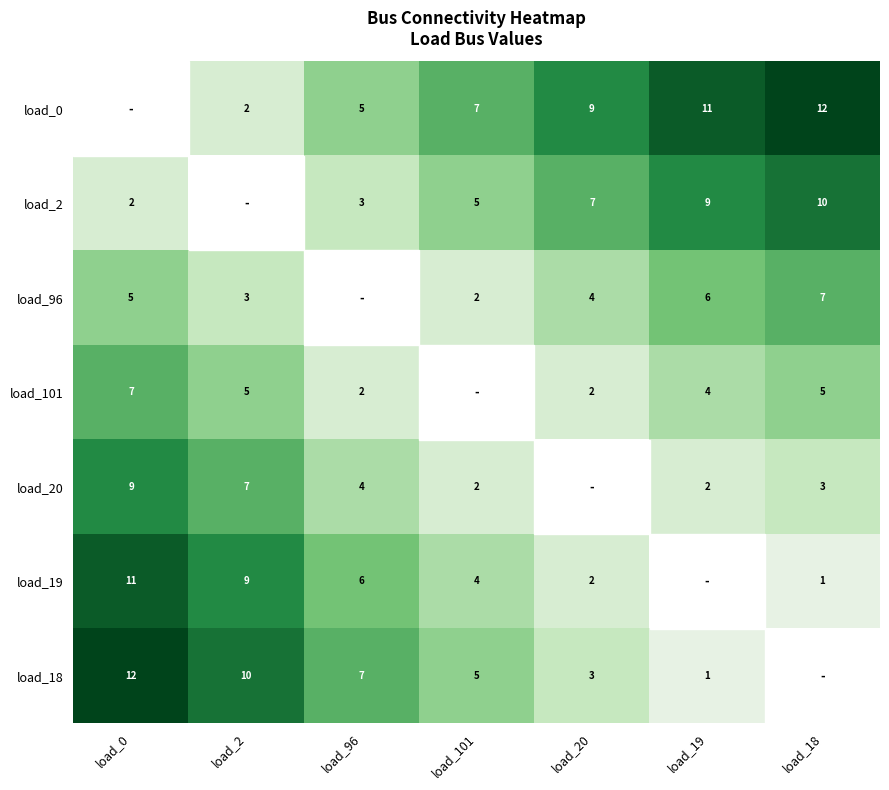

Is the value of load_0 at load_2 greater than the value of load_2 at load_18?

No